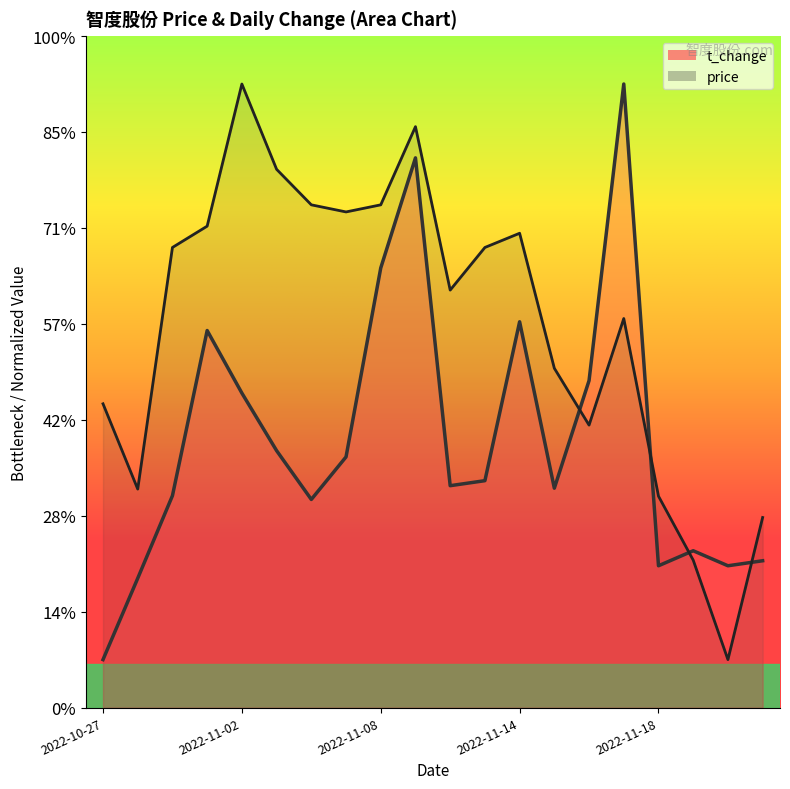

What is the difference between the second highest and minimum values in the t_change series?

5.2